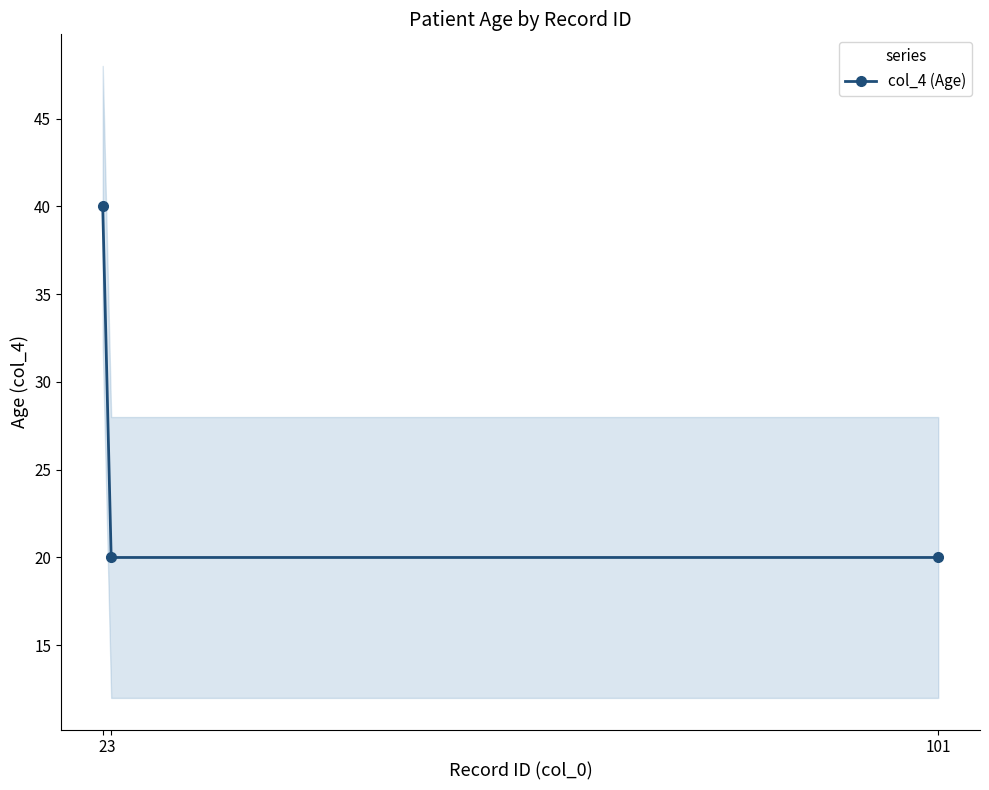

Does the chart have visible grid lines?

No